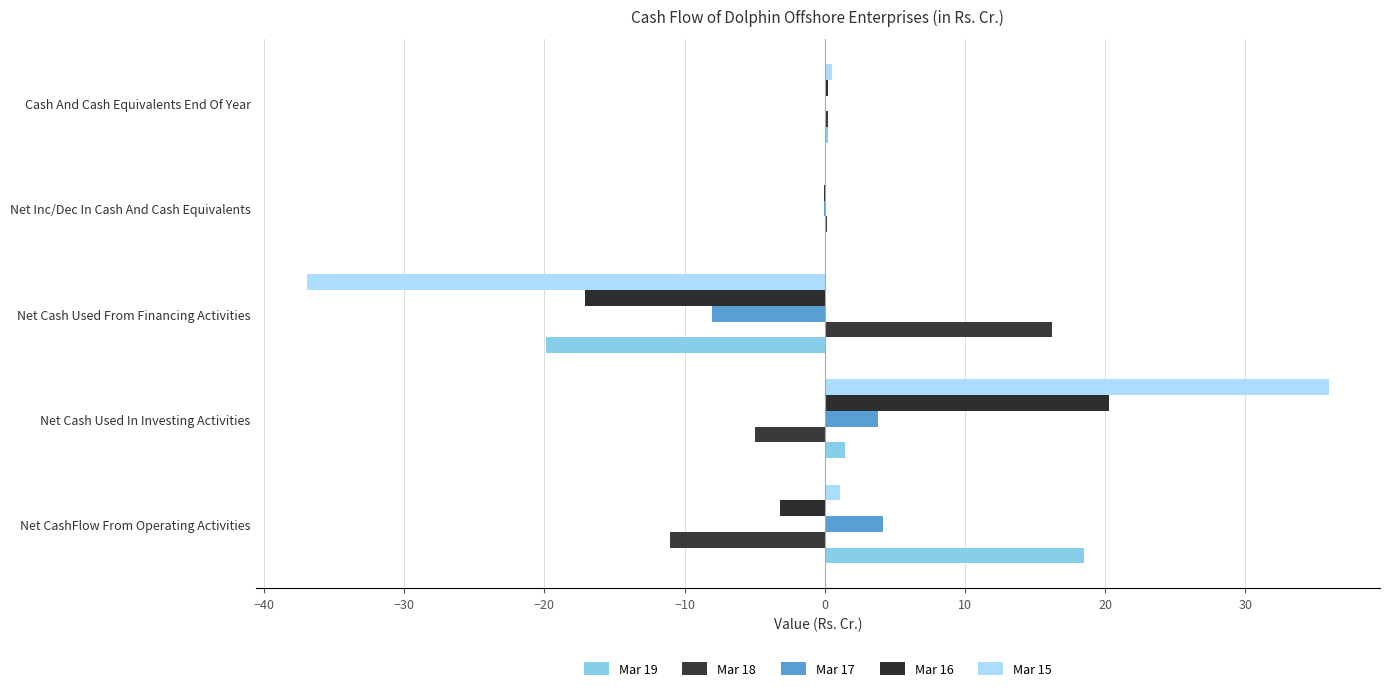

Which series has the largest total across all categories?

Mar 15